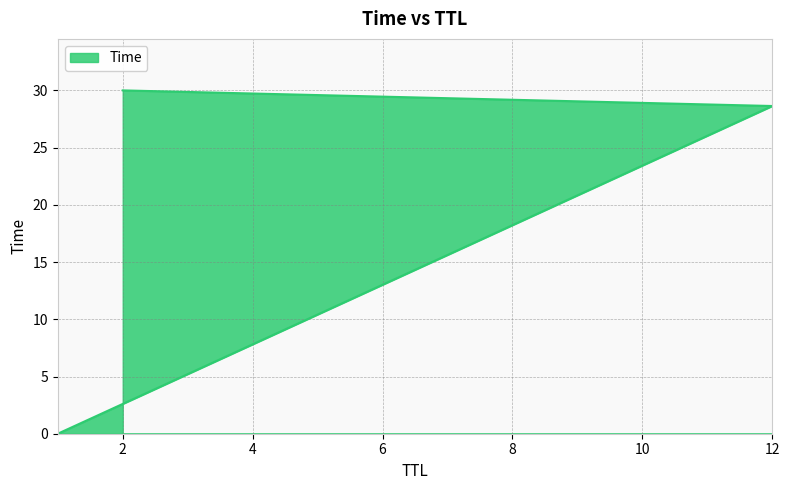

What is the maximum value shown in the chart?

30.0